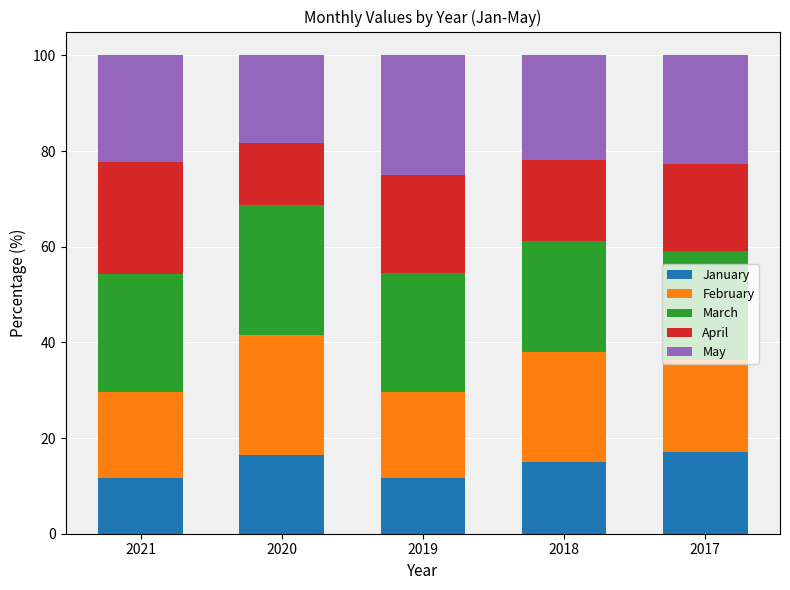

Is it true that January equals 22.6 at 2017?

False